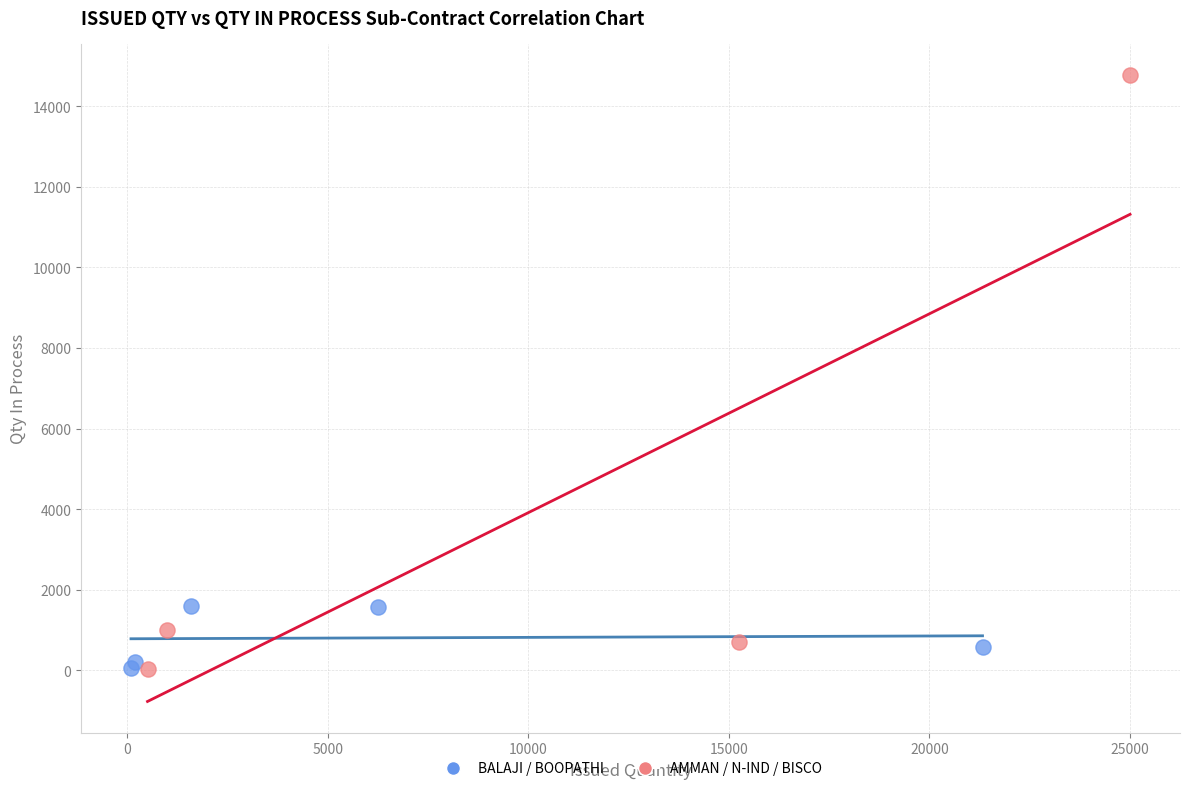

Which series has the largest Y range (max minus min)?

AMMAN / N-IND / BISCO